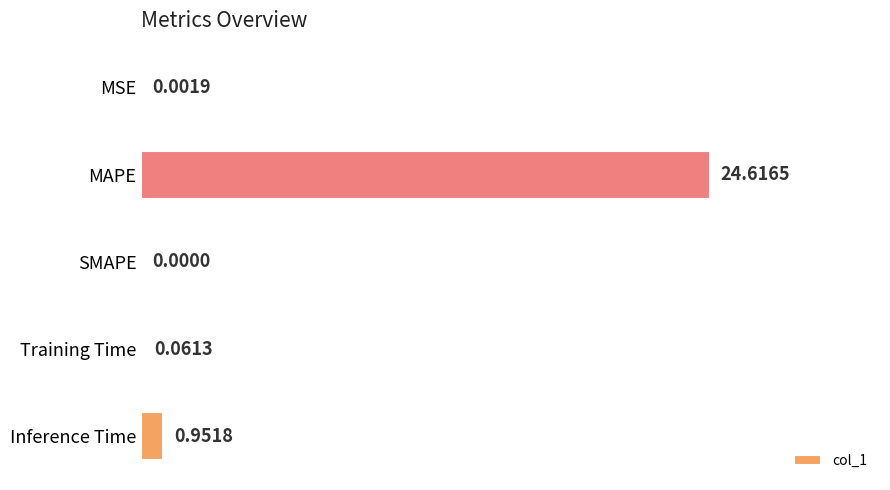

What is the sum of all values?

25.6